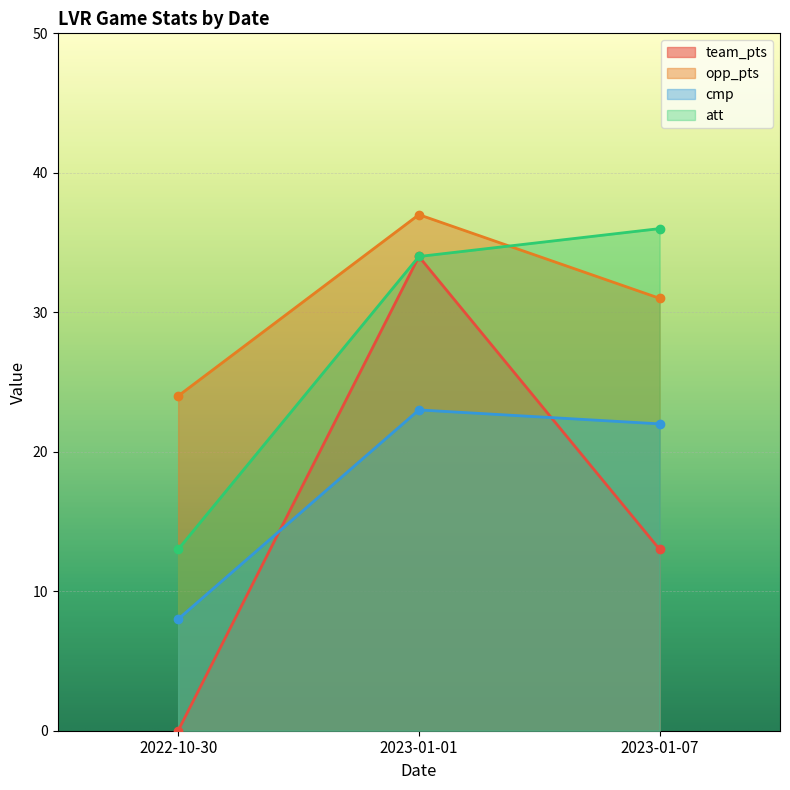

Is it true that opp_pts equals 24 at 2022-10-30?

True